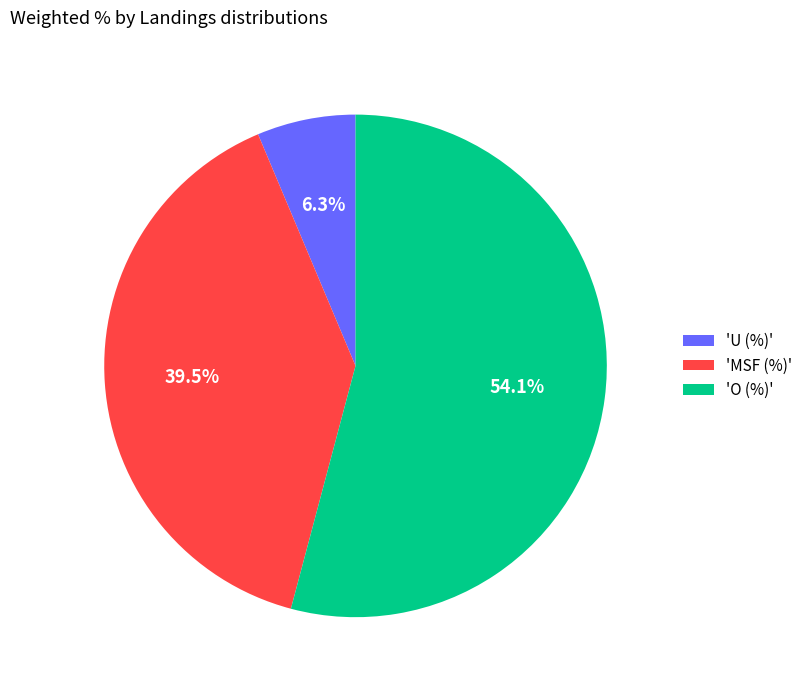

How many slices are in this pie chart?

3